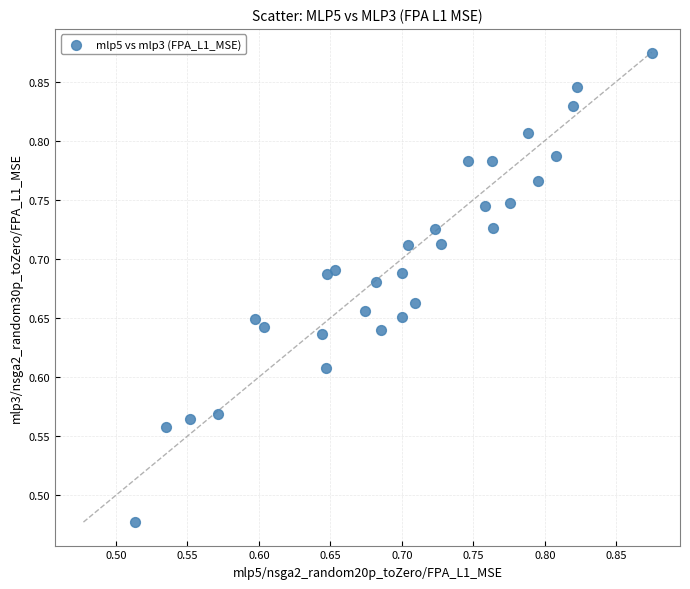

What is the range of X values (max minus min)?

0.4